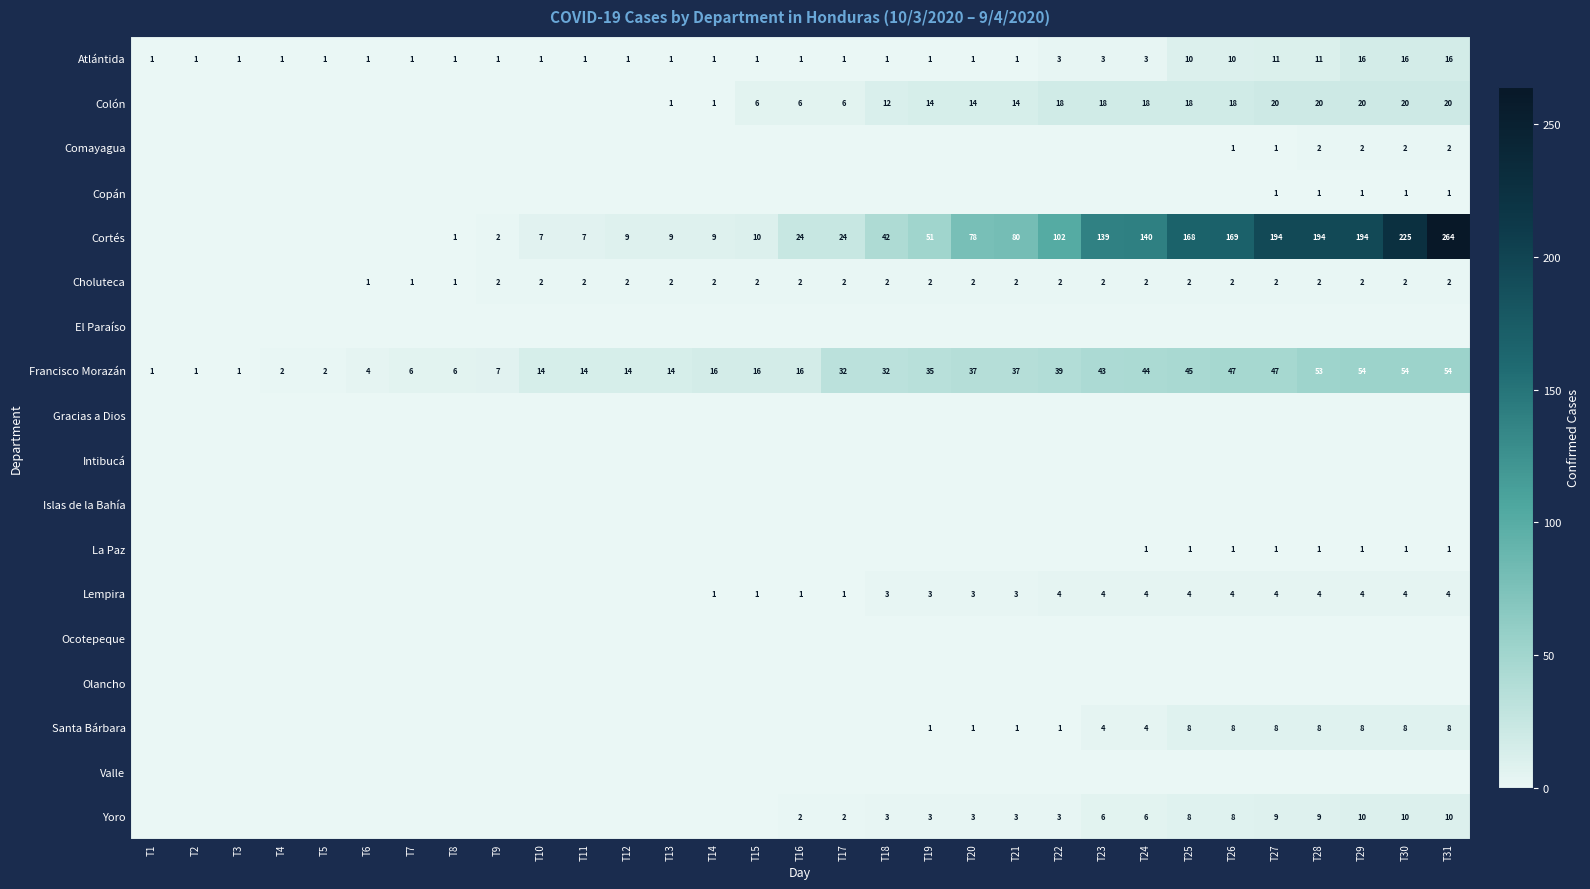

What is the greatest value displayed?

264